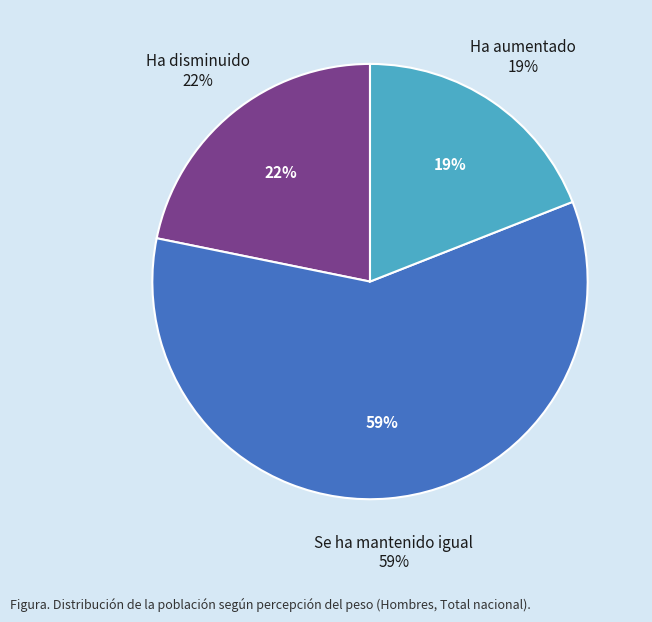

Which category accounts for the majority?

Se ha mantenido igual